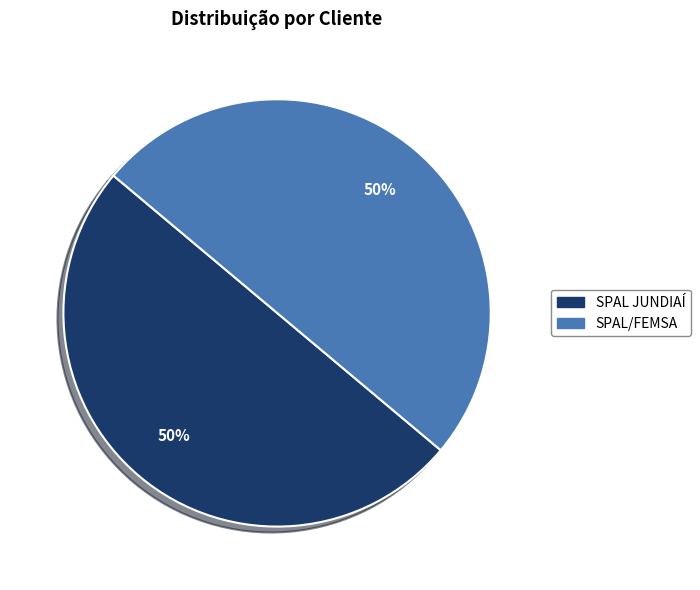

To the nearest percent, what is the combined percentage of SPAL/FEMSA and SPAL JUNDIAÍ?

100%